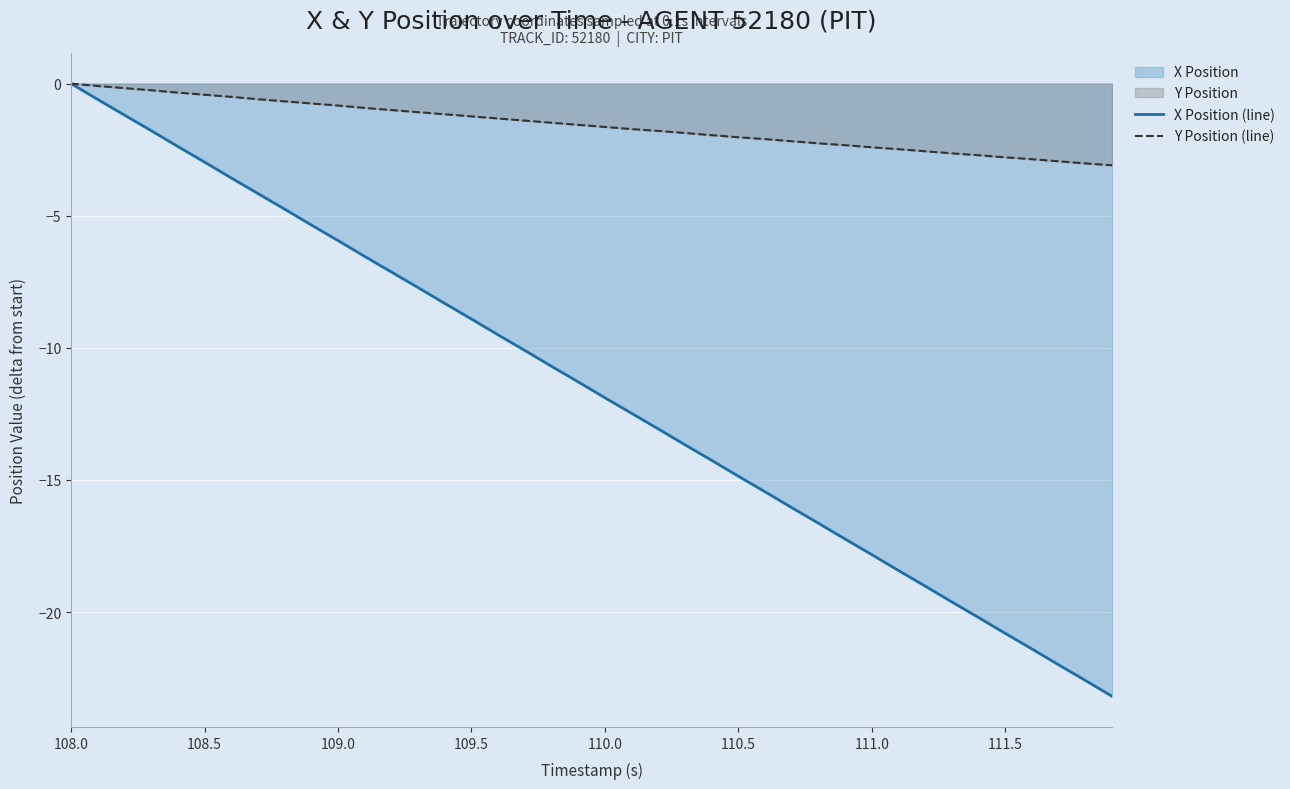

The X Position (line) series shows -27.8 at 111.0. True or false?

False